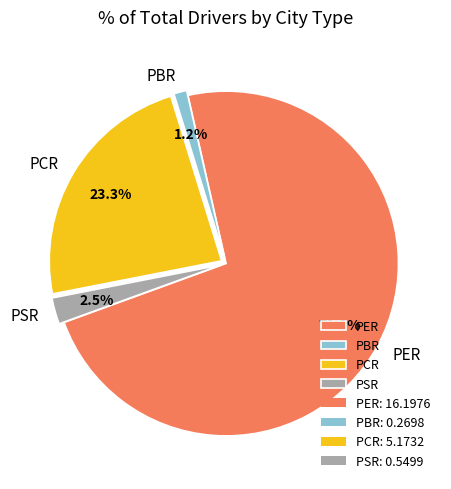

Which slice is the smallest?

PBR